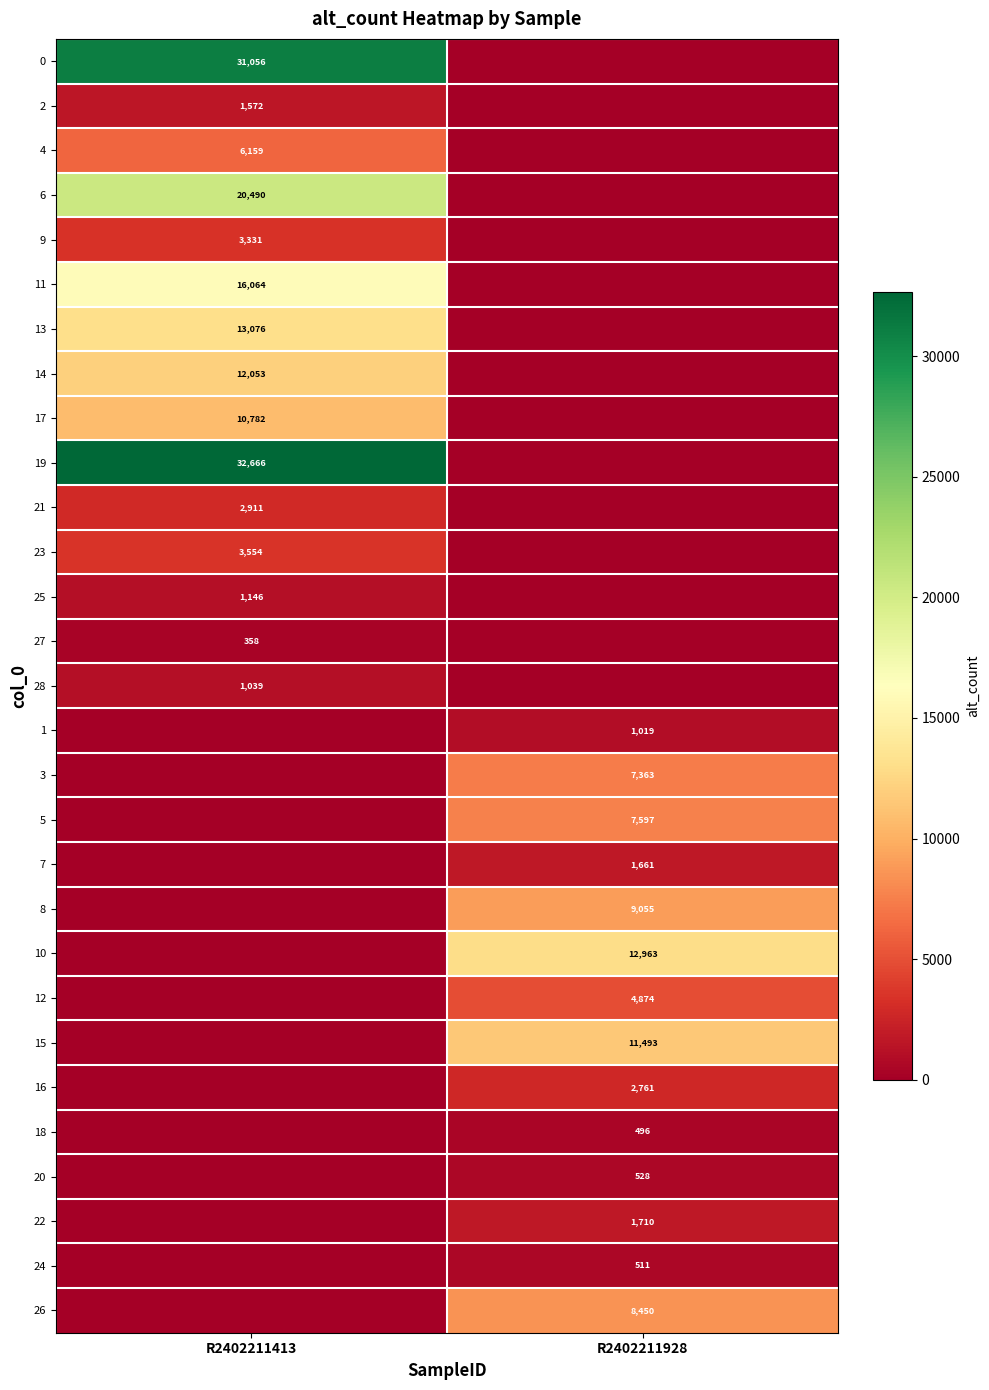

At which category is the sum across all series the highest?

R2402211413